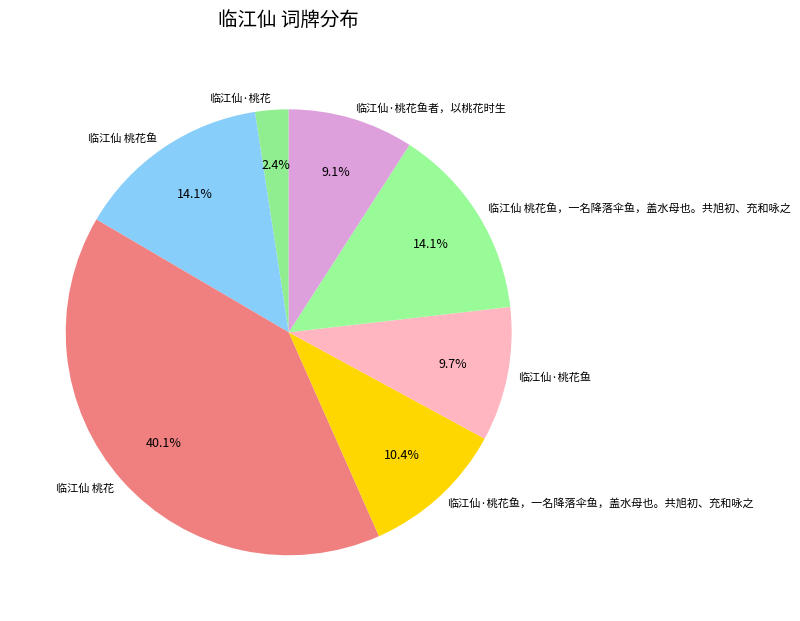

What is the smallest slice in the pie chart?

临江仙·桃花